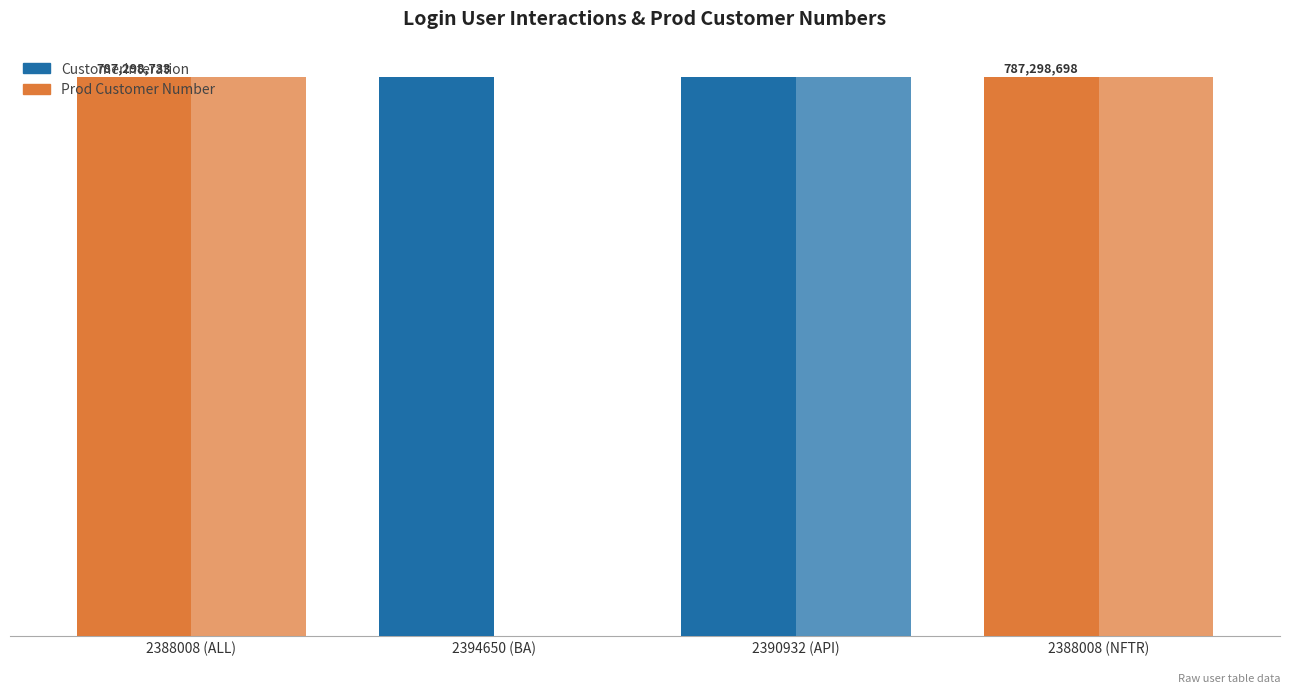

Reading left to right, list all the values displayed in this chart.

CustomerInteration: 787298733	787298698	787298733	787298698
Prod Customer Number: 787298733	0	787298733	787298733